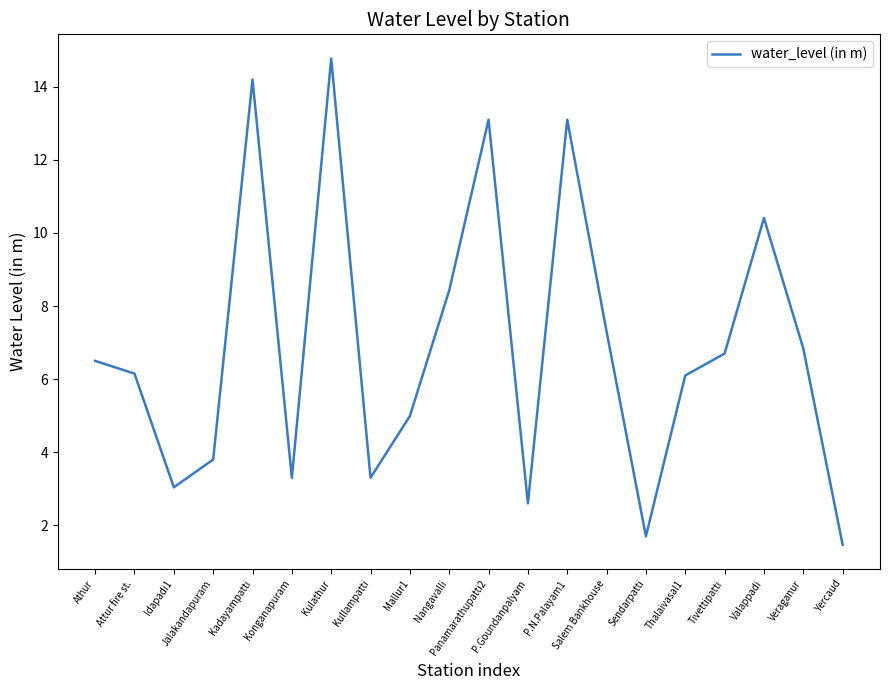

What is the greatest value displayed?

14.8